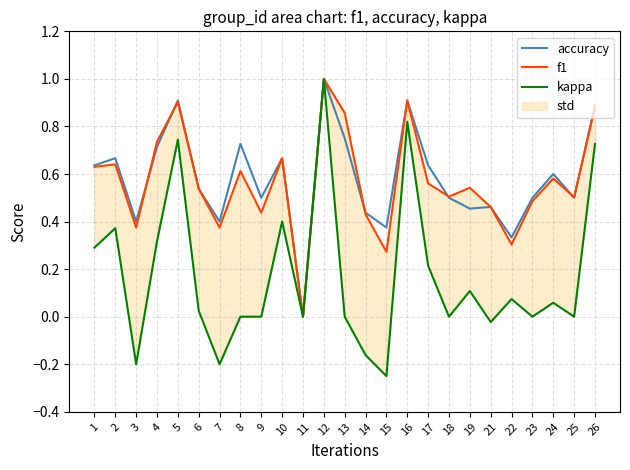

Reading left to right, list all the values displayed in this chart.

accuracy: 1=0.6	2=0.7	3=0.4	4=0.7	5=0.9	6=0.5	7=0.4	8=0.7	9=0.5	10=0.7	11=0.0	12=1.0	13=0.8	14=0.4	15=0.4	16=0.9	17=0.6	18=0.5	19=0.5	21=0.5	22=0.3	23=0.5	24=0.6	25=0.5	26=0.9
f1: 1=0.6	2=0.6	3=0.4	4=0.7	5=0.9	6=0.5	7=0.4	8=0.6	9=0.4	10=0.7	11=0.0	12=1.0	13=0.9	14=0.4	15=0.3	16=0.9	17=0.6	18=0.5	19=0.5	21=0.5	22=0.3	23=0.5	24=0.6	25=0.5	26=0.9
kappa: 1=0.3	2=0.4	3=-0.2	4=0.3	5=0.7	6=0.0	7=-0.2	8=0.0	9=0.0	10=0.4	11=0.0	12=1.0	13=0.0	14=-0.2	15=-0.2	16=0.8	17=0.2	18=0.0	19=0.1	21=-0.0	22=0.1	23=0.0	24=0.1	25=0.0	26=0.7